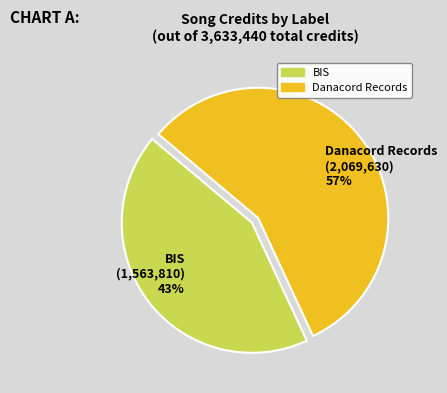

What is the smallest slice in the pie chart?

BIS